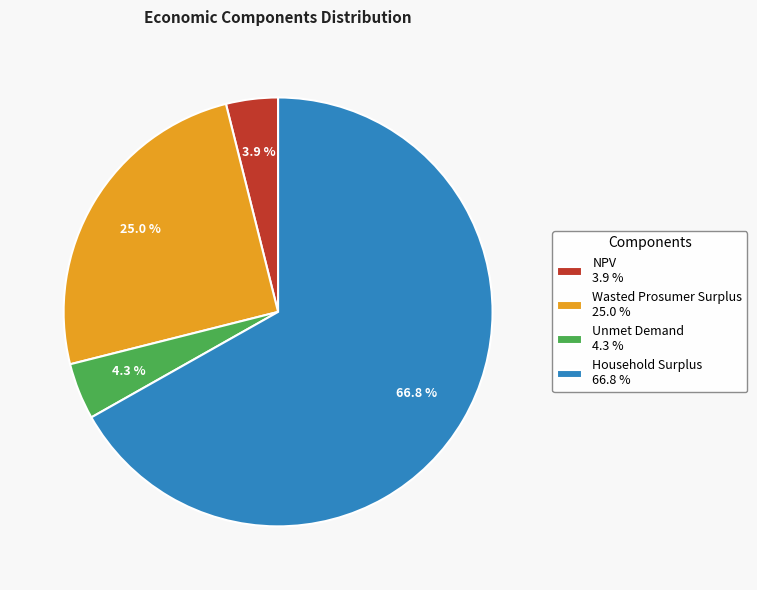

To the nearest percent, what is the combined percentage of Household Surplus and Unmet Demand?

71%